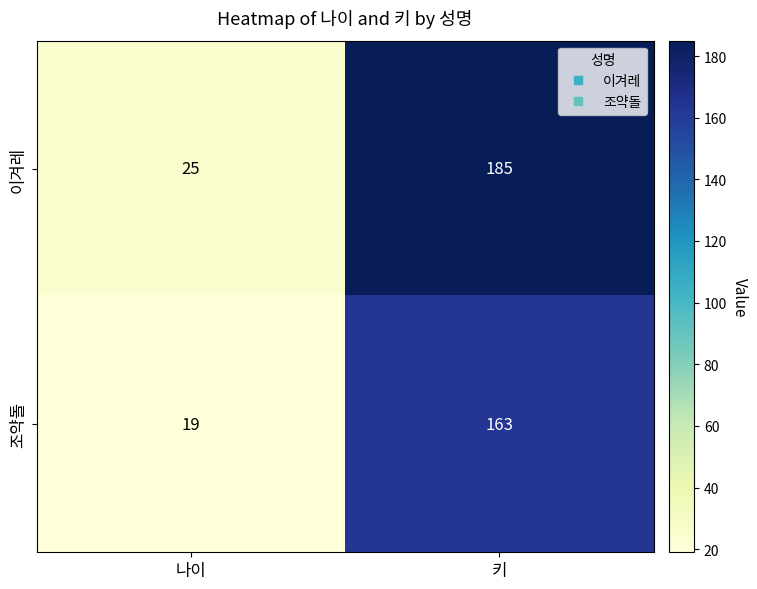

Reading left to right, transcribe all the data shown in this chart.

이겨레: 나이=25	키=185
조약돌: 나이=19	키=163